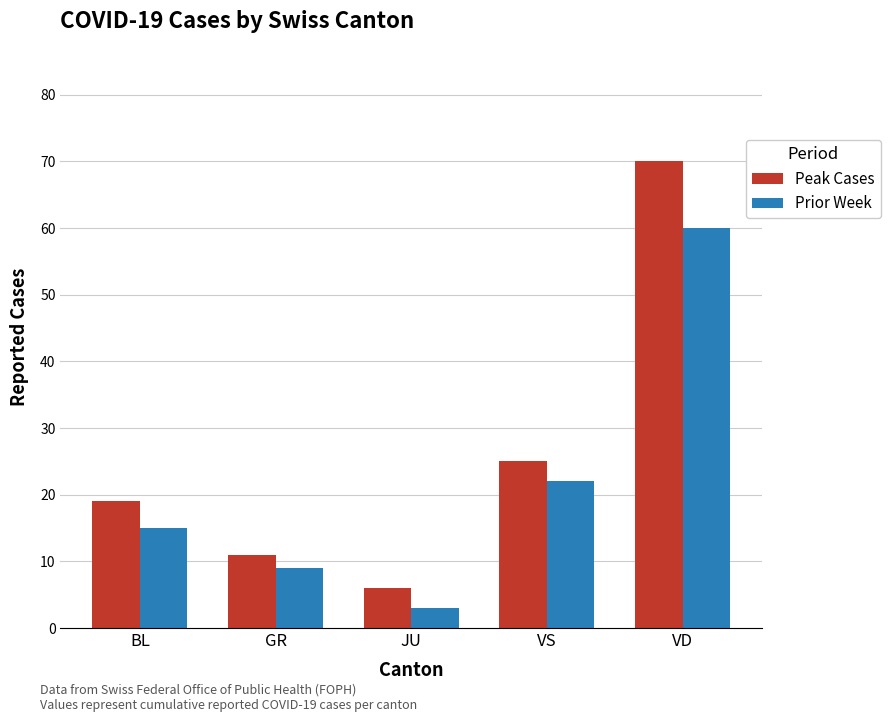

What is the minimum value for Prior Week?

3